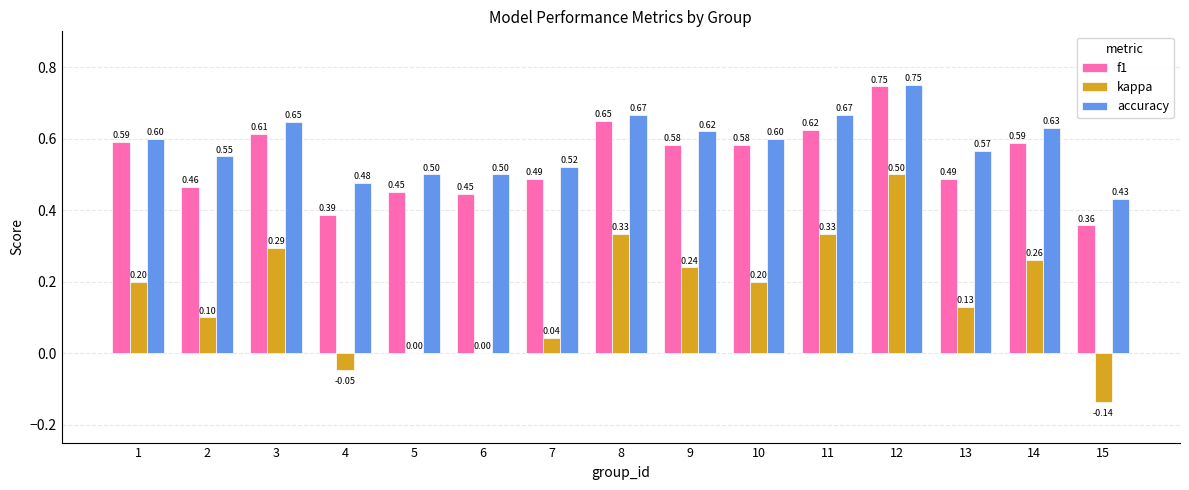

Read the accuracy value at 5.

0.5